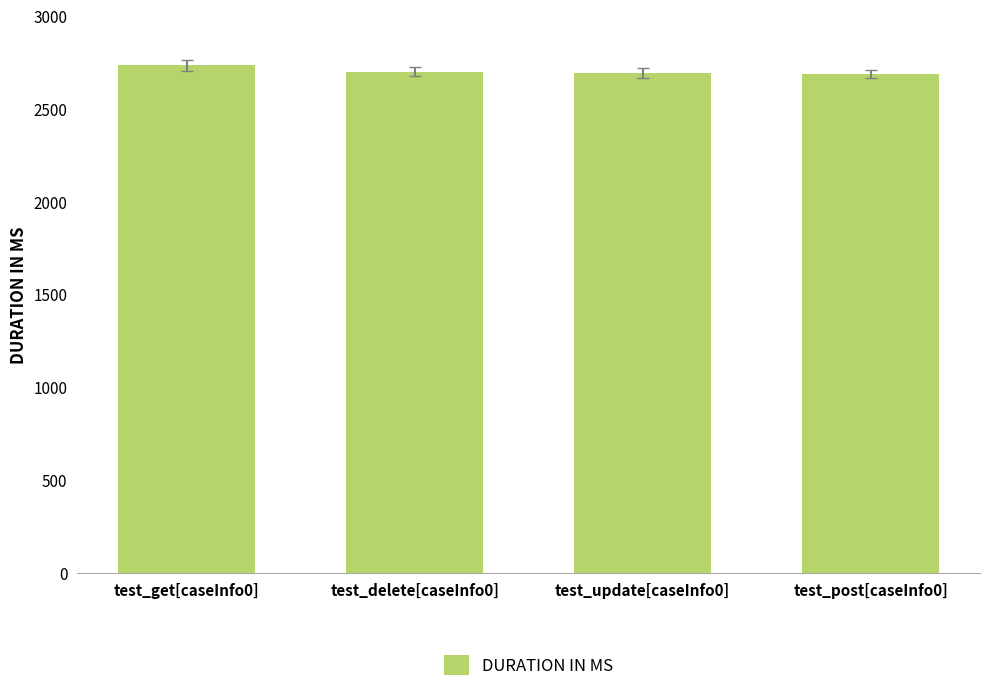

What is the label of the 2nd bar from the right?

test_update[caseInfo0]